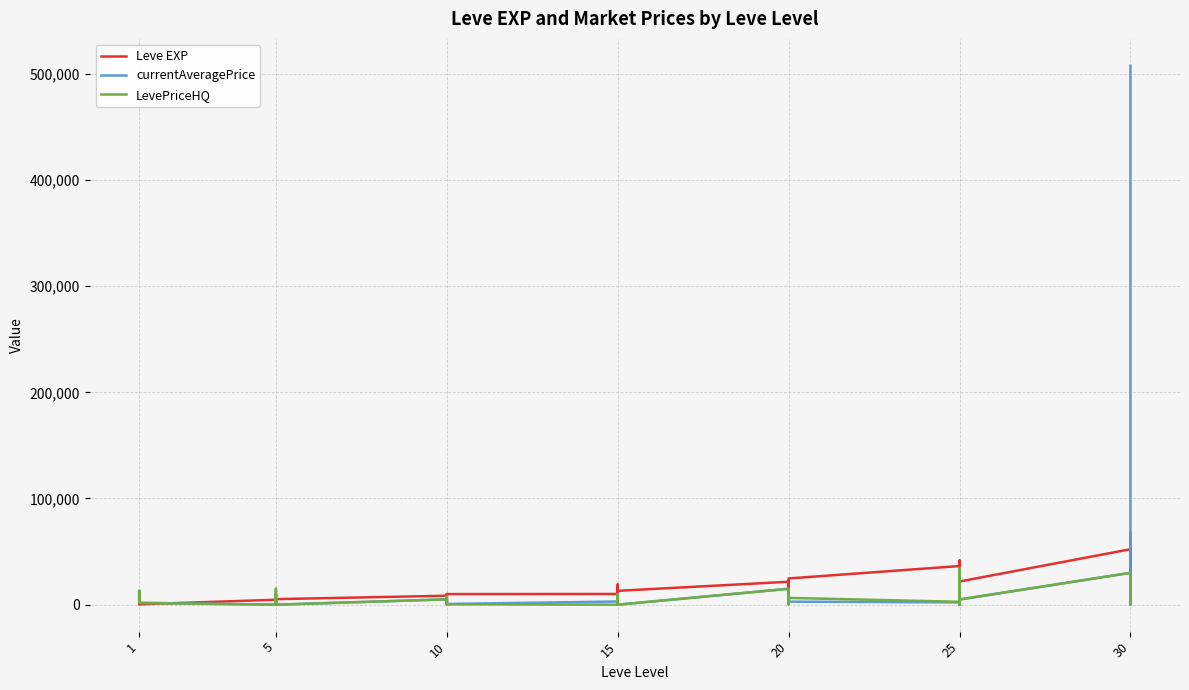

Is this an area chart (filled region under the line)?

No